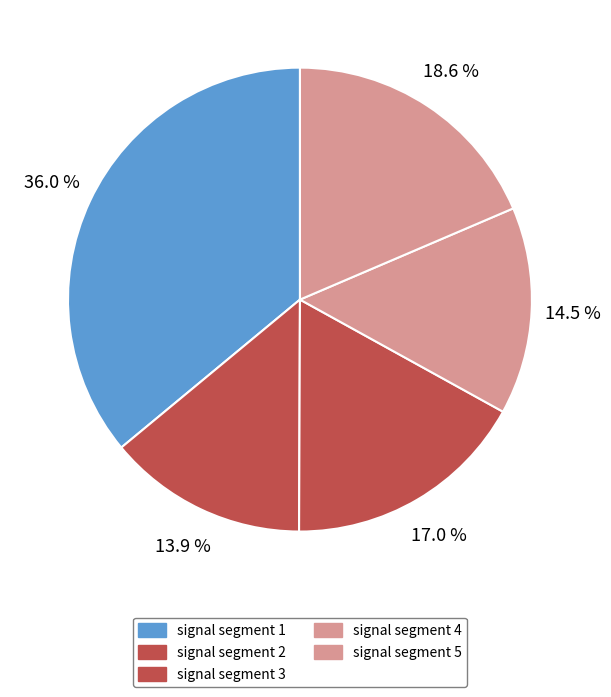

Between signal segment 2 and signal segment 3, which is larger?

signal segment 3